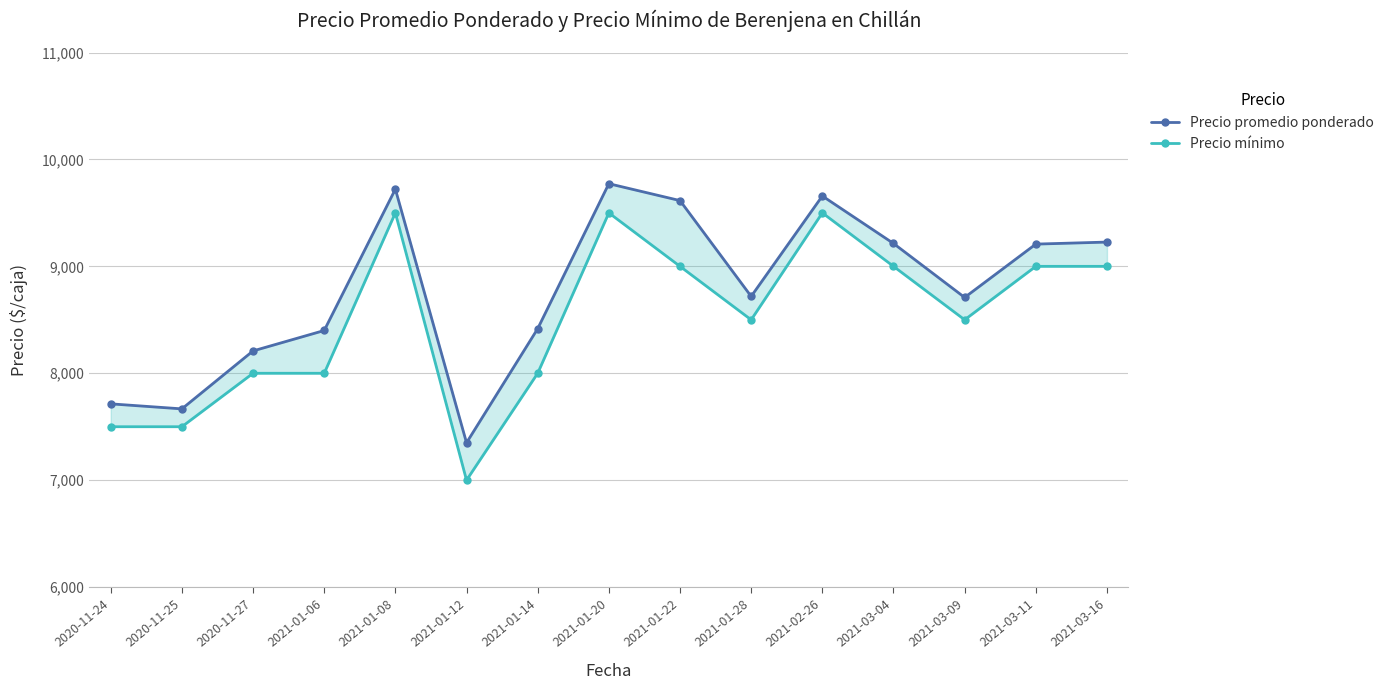

Which category has the lowest value in the Precio mínimo series?

2021-01-12